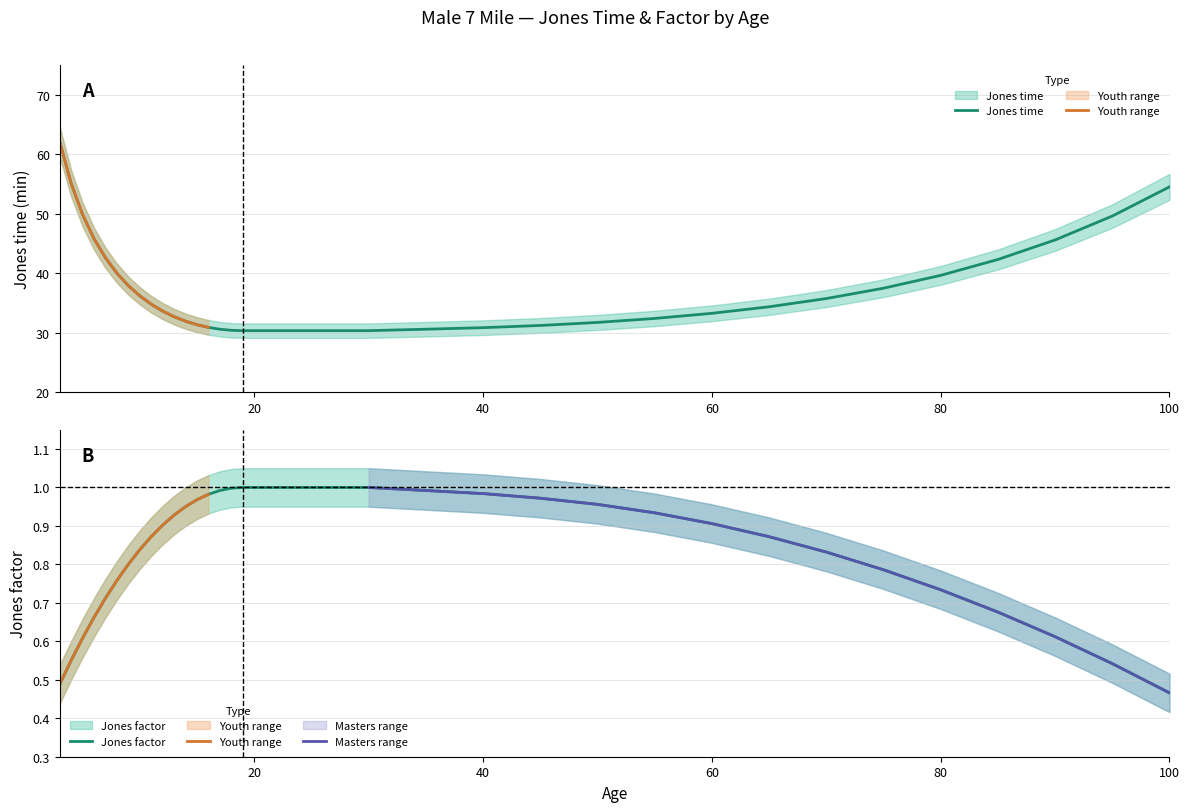

What is the approximate value of Jones factor at 100?

0.5